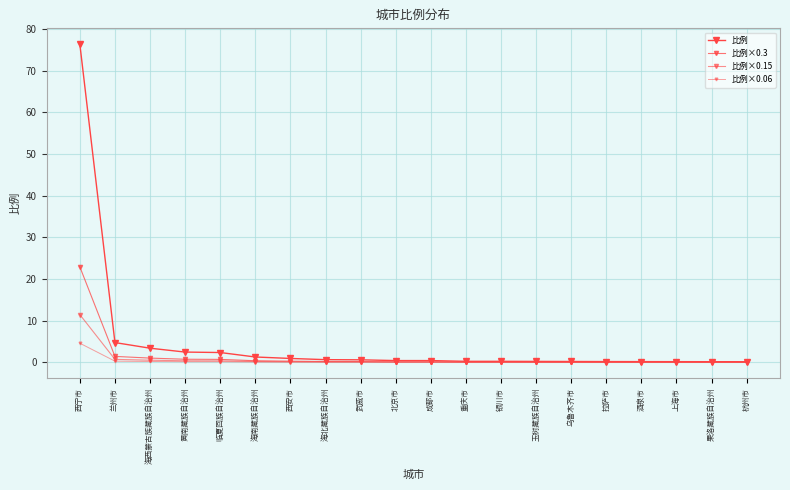

The 比例×0.06 series shows 6.8 at 西宁市. True or false?

False